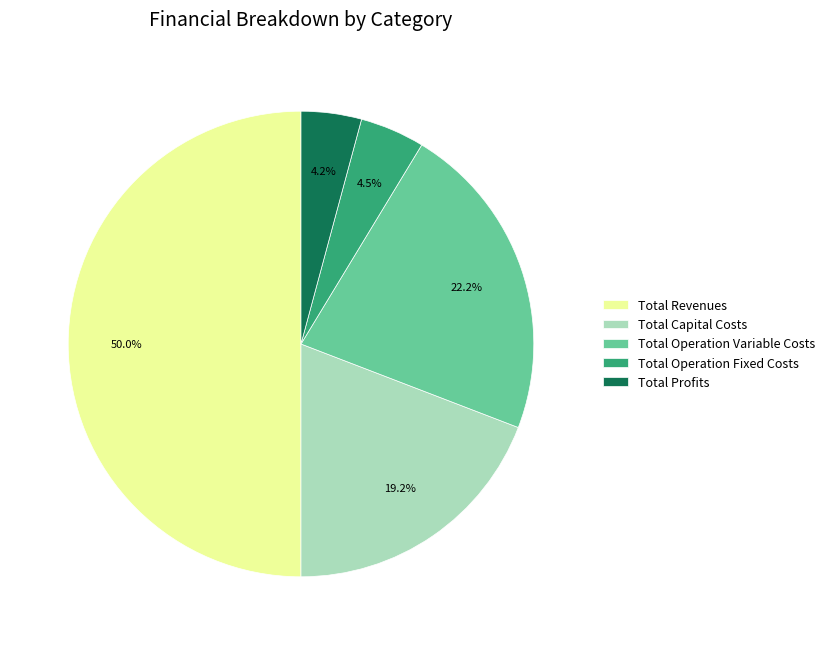

How many segments does this pie chart have?

5